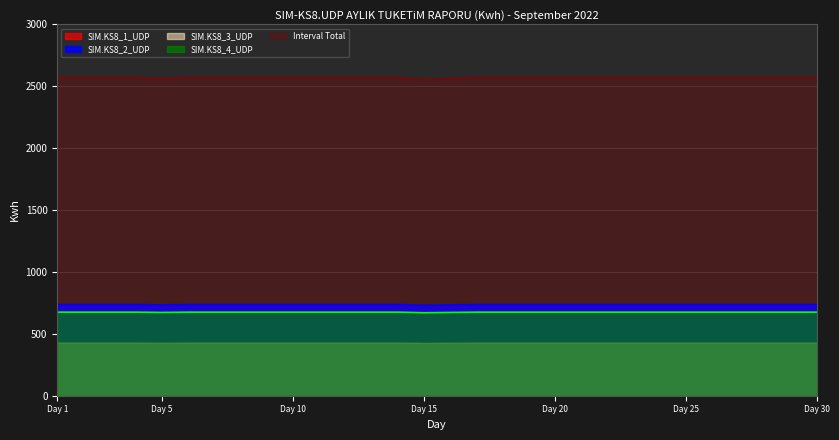

What are all the series names shown in the legend?

SIM.KS8_1_UDP, SIM.KS8_2_UDP, SIM.KS8_3_UDP, SIM.KS8_4_UDP, Interval Total